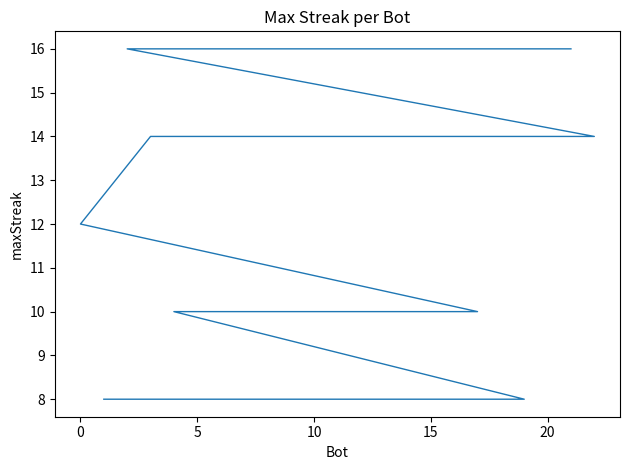

What is the average value?

12